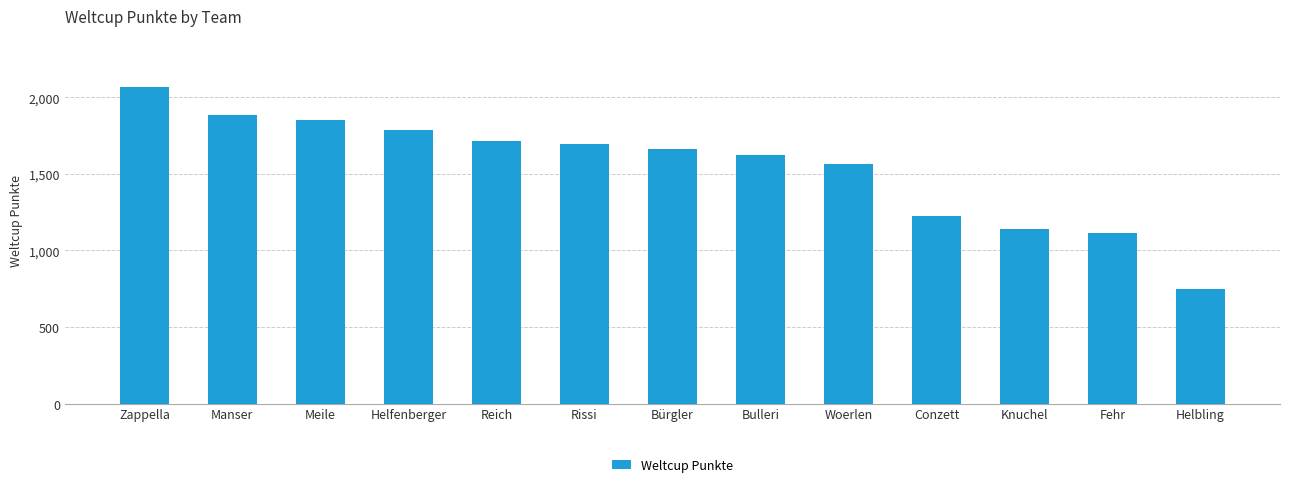

What is the label of the 2nd bar from the left?

Manser